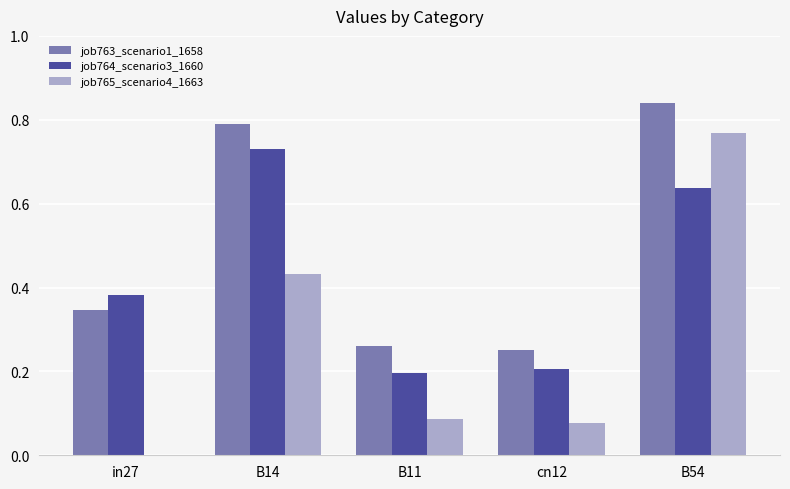

Which category has the highest value in the job763_scenario1_1658 series?

B54